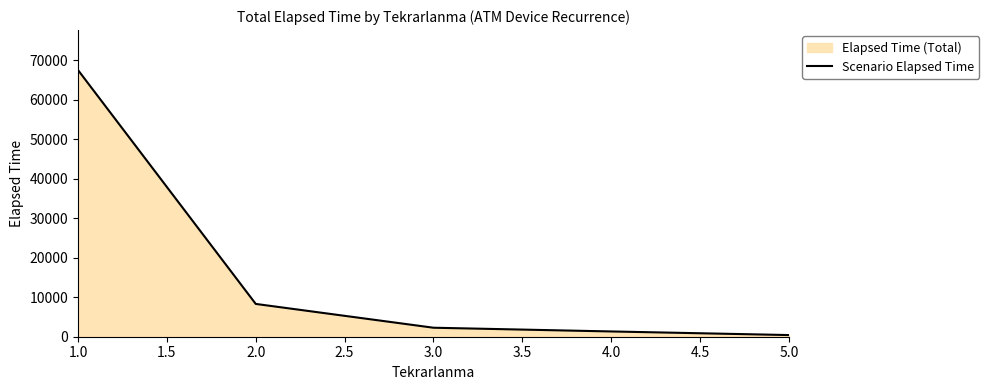

Approximately how many times larger is the value at 2.0 compared to 4.0?

6.2